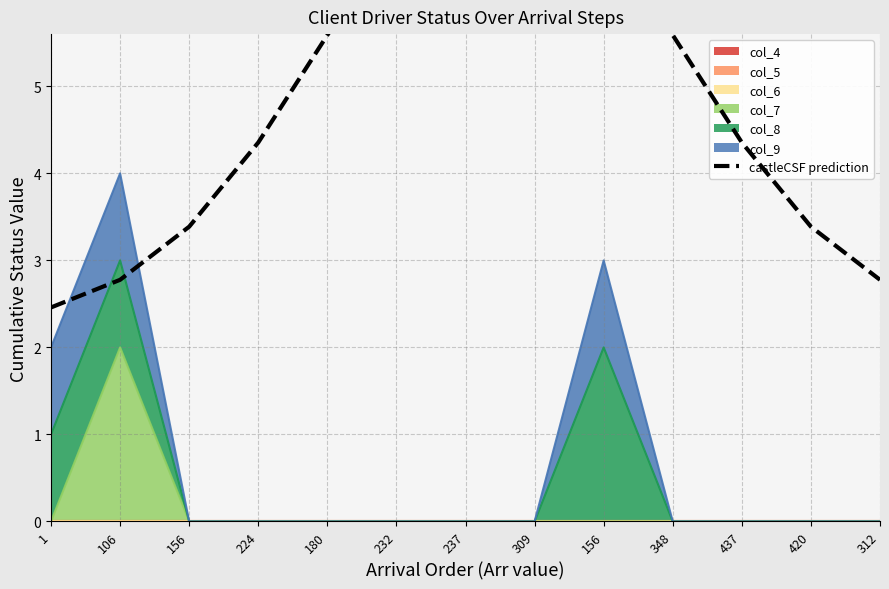

Where does the data first go above 4?

224